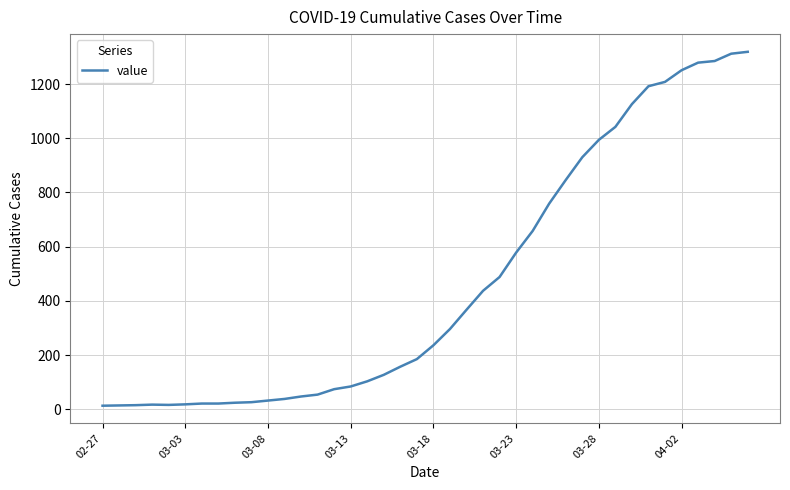

What is the greatest value displayed?

1319